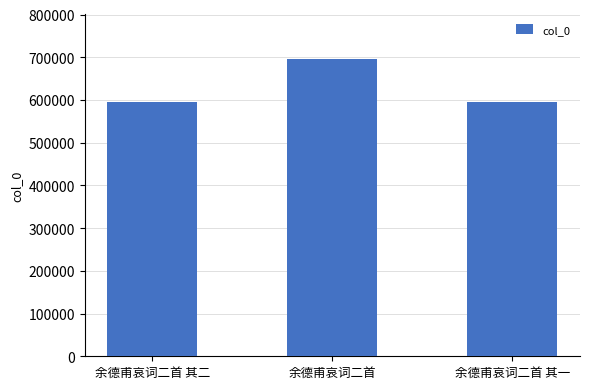

What is the sum of all values?

1884984